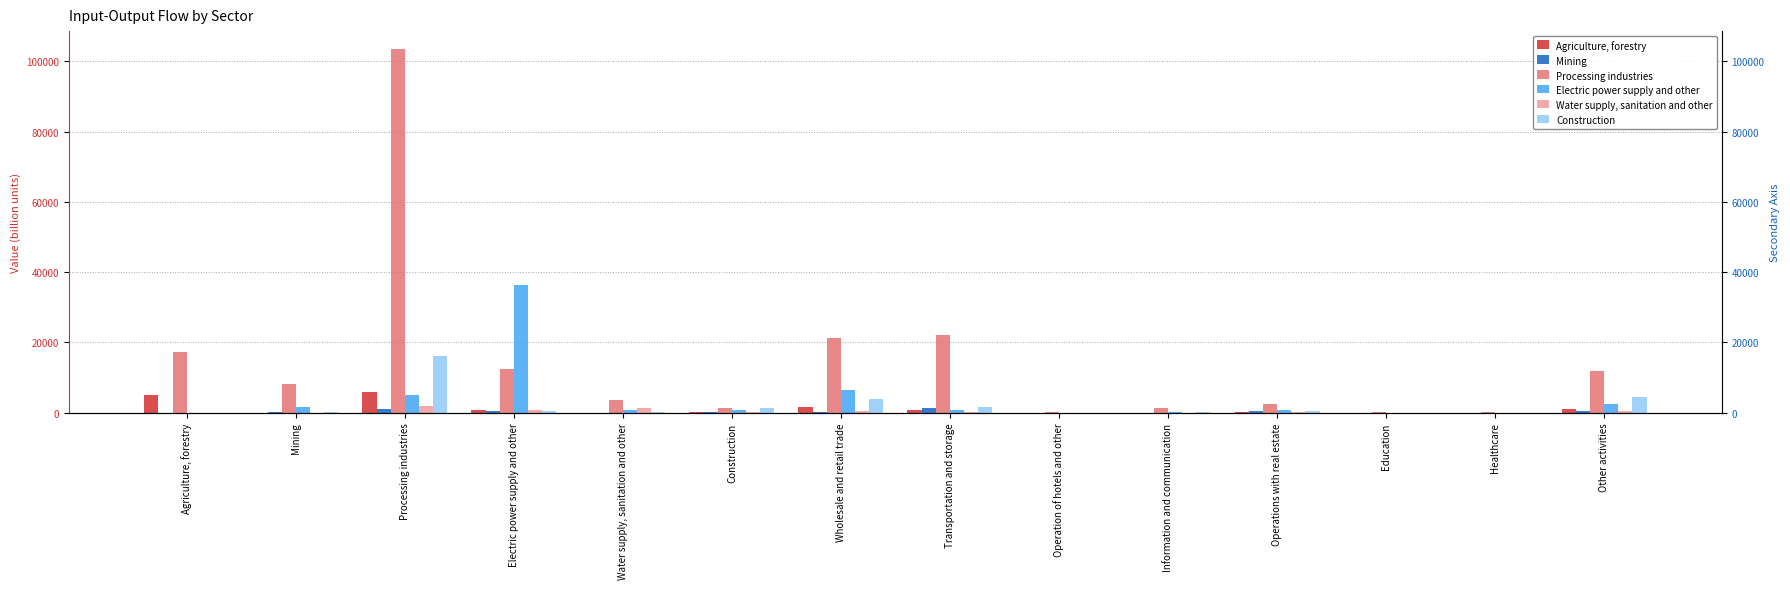

What is the maximum value shown in the chart?

103422.0